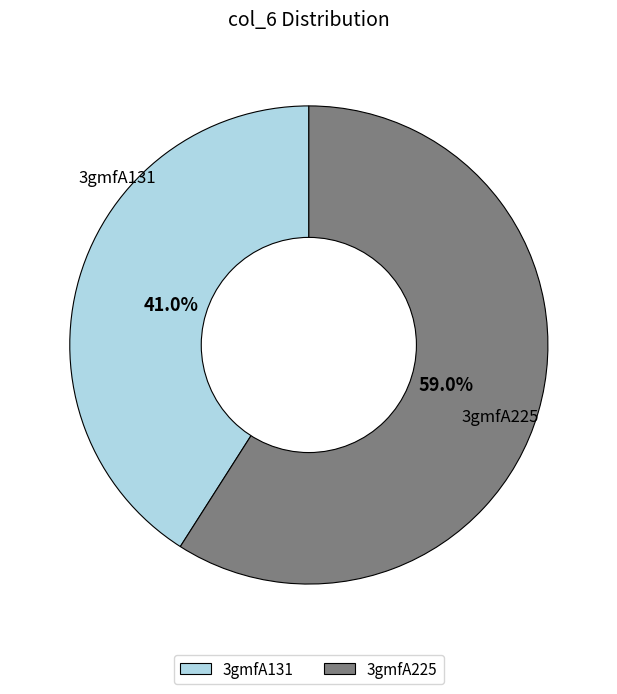

To the nearest percent, what is the average slice percentage?

50%